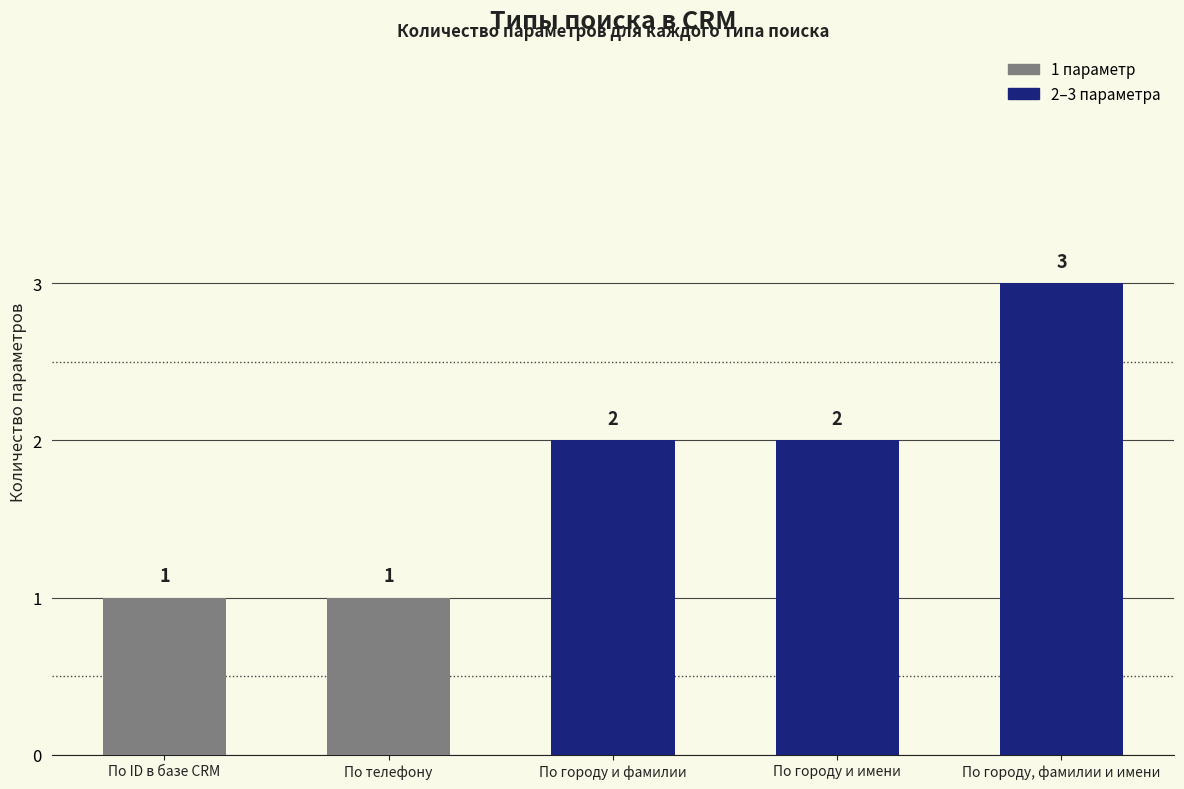

Reading left to right, what are all the values shown in this chart?

По ID в базе CRM=1	По телефону=1	По городу и фамилии=2	По городу и имени=2	По городу, фамилии и имени=3